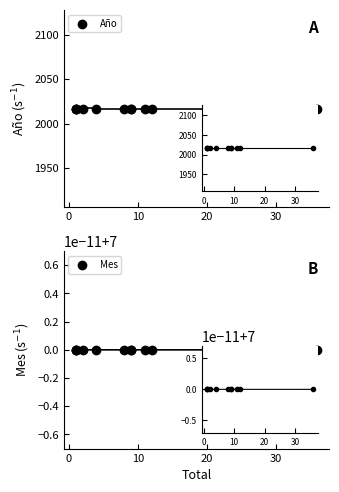

Which series contains the lowest Y value?

Mes